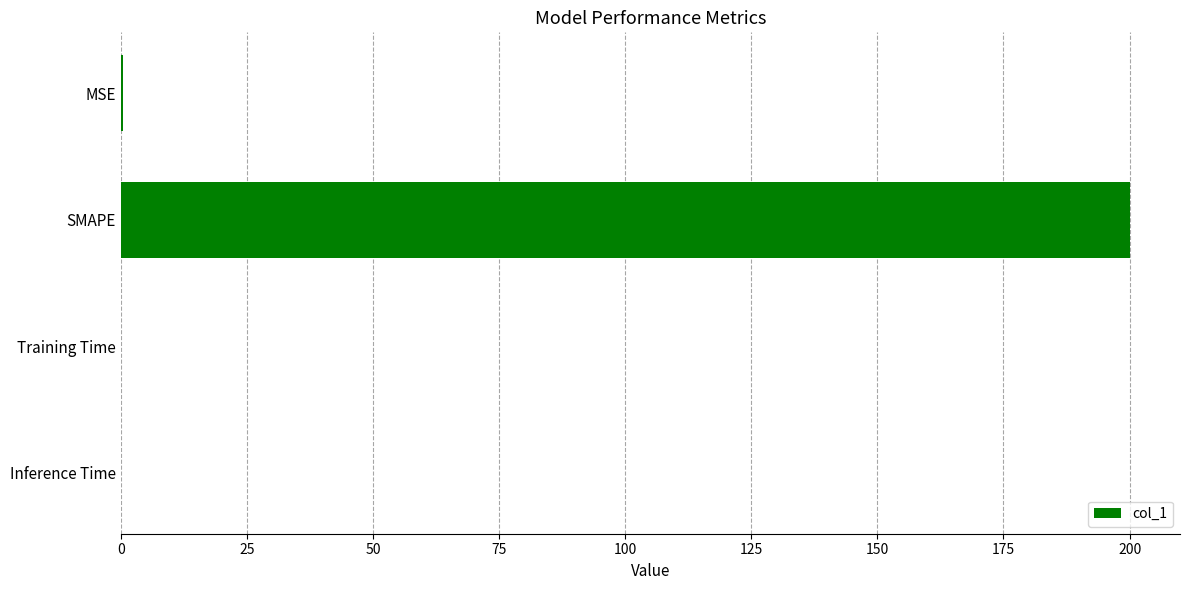

What is the sum of all values?

200.5